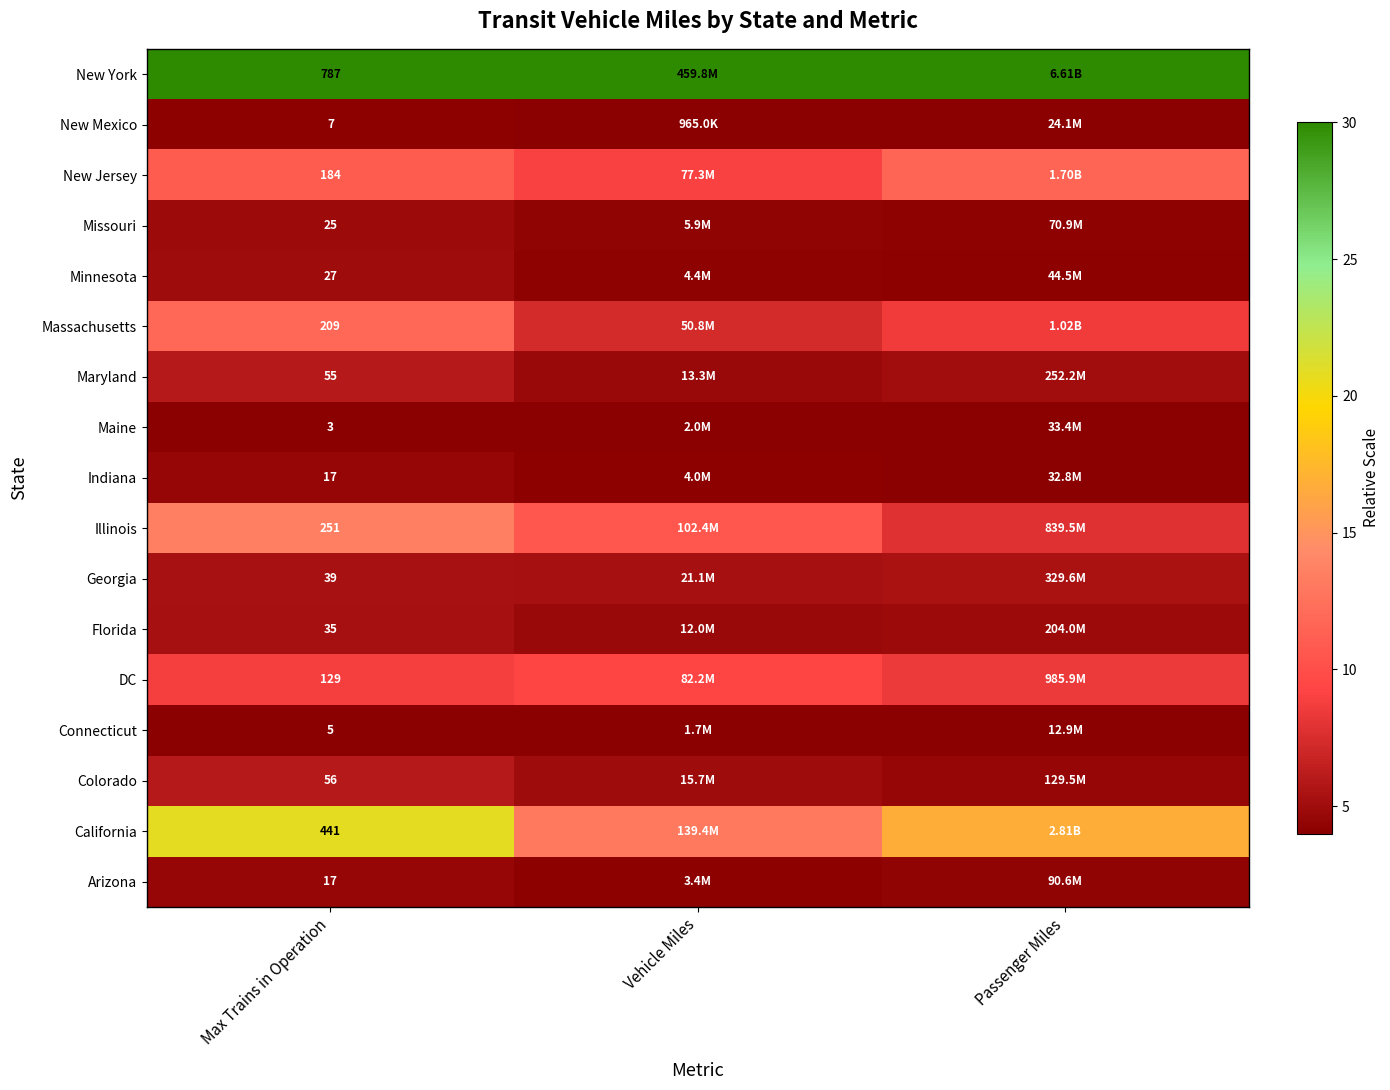

At which category is the sum across all series the highest?

Max Trains in Operation